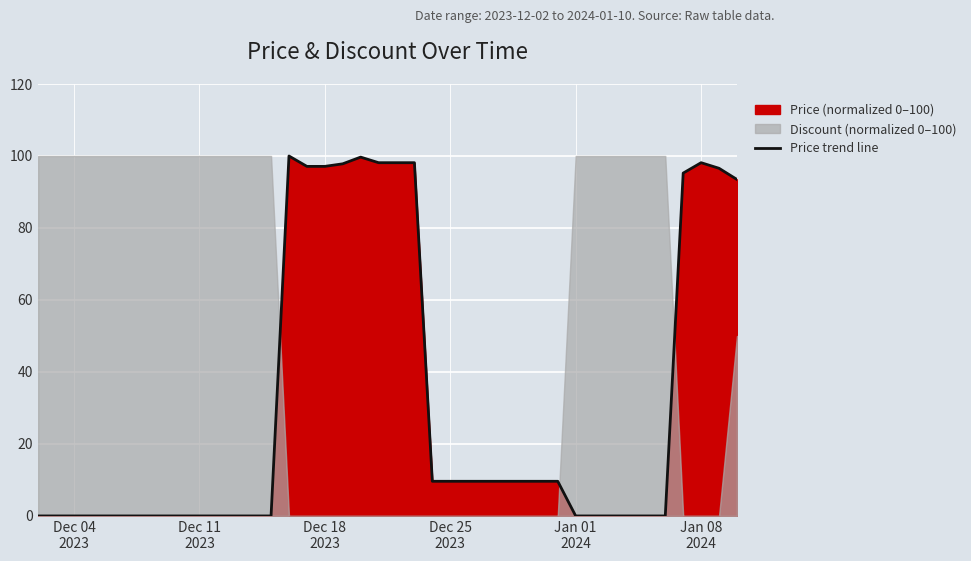

What is the maximum value for Price trend line?

100.0